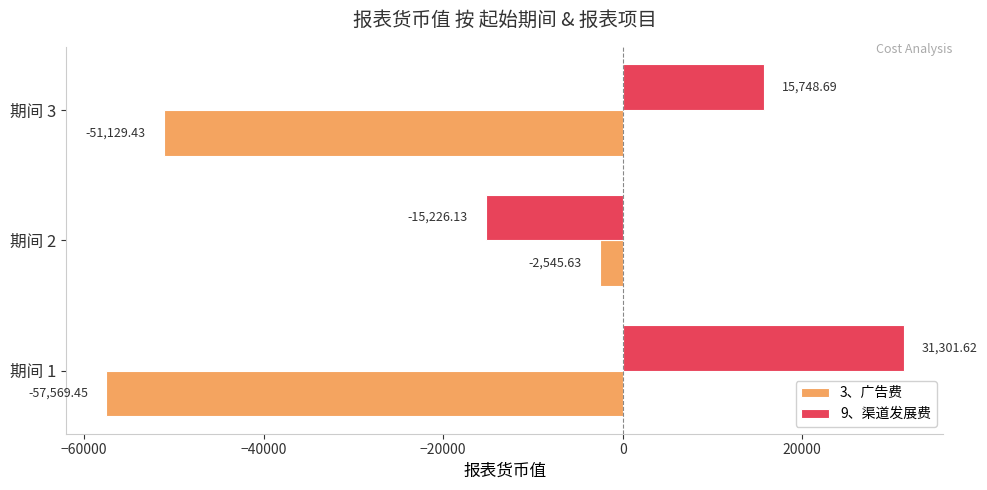

Between 期间 1 and 期间 3, which series saw the biggest shift?

9、渠道发展费